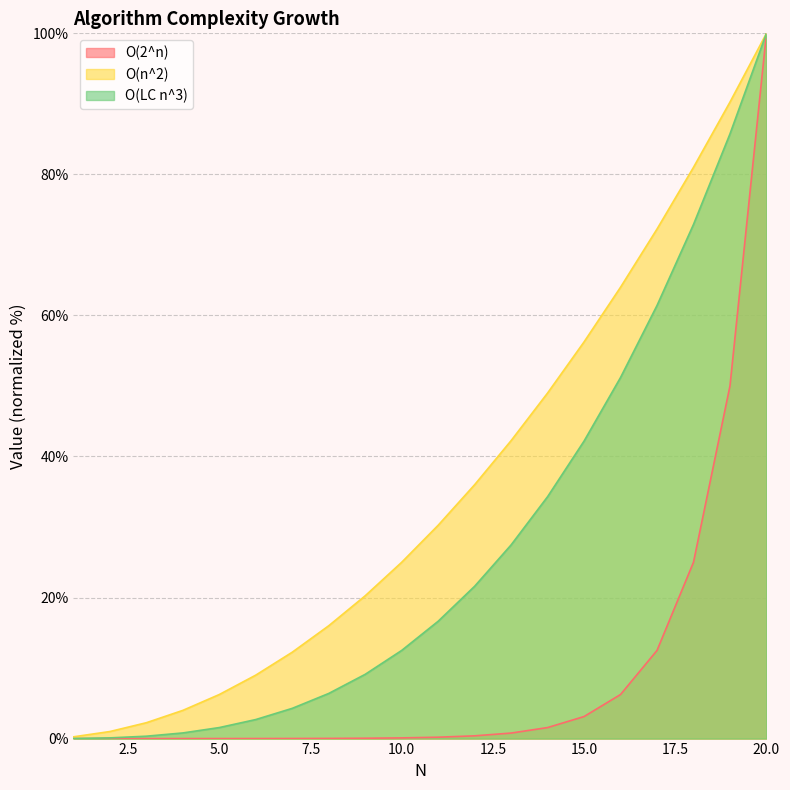

Reading right to left, transcribe all the data shown in this chart.

O(2^n): 20=100.0	19=50.0	18=25.0	17=12.5	16=6.2	15=3.1	14=1.6	13=0.8	12=0.4	11=0.2	10=0.1	9=0.0	8=0.0	7=0.0	6=0.0	5=0.0	4=0.0	3=0.0	2=0.0	1=0.0
O(n^2): 20=100.0	19=90.2	18=81.0	17=72.2	16=64.0	15=56.2	14=49.0	13=42.2	12=36.0	11=30.2	10=25.0	9=20.2	8=16.0	7=12.2	6=9.0	5=6.2	4=4.0	3=2.2	2=1.0	1=0.2
O(LC n^3): 20=100.0	19=85.7	18=72.9	17=61.4	16=51.2	15=42.2	14=34.3	13=27.5	12=21.6	11=16.6	10=12.5	9=9.1	8=6.4	7=4.3	6=2.7	5=1.6	4=0.8	3=0.3	2=0.1	1=0.0